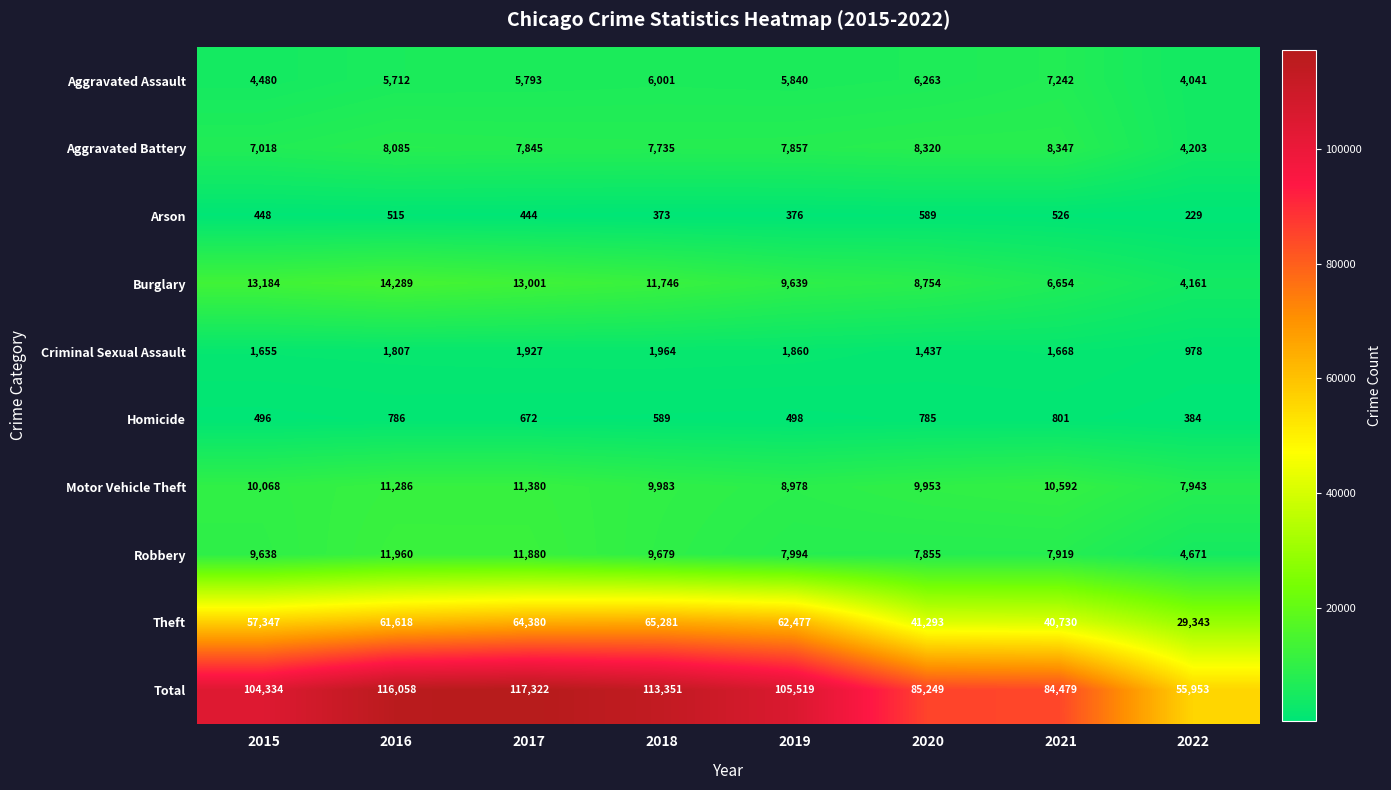

Which label corresponds to the largest value in the chart?

2017